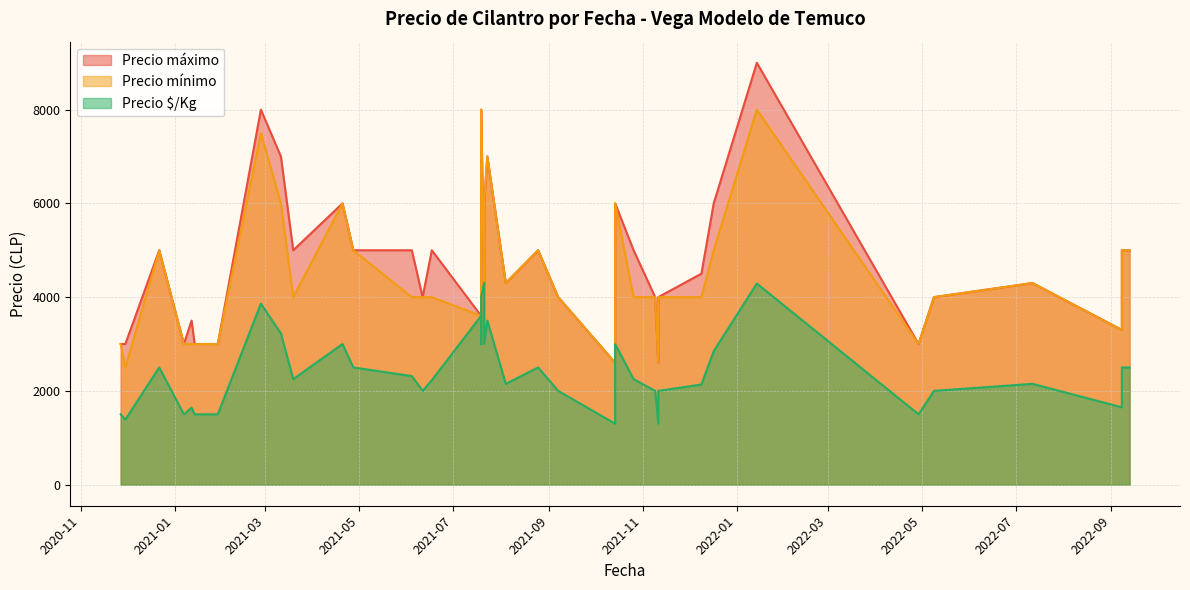

Rank the series at 2021-03-19 from highest to lowest value.

Precio máximo, Precio mínimo, Precio $/Kg